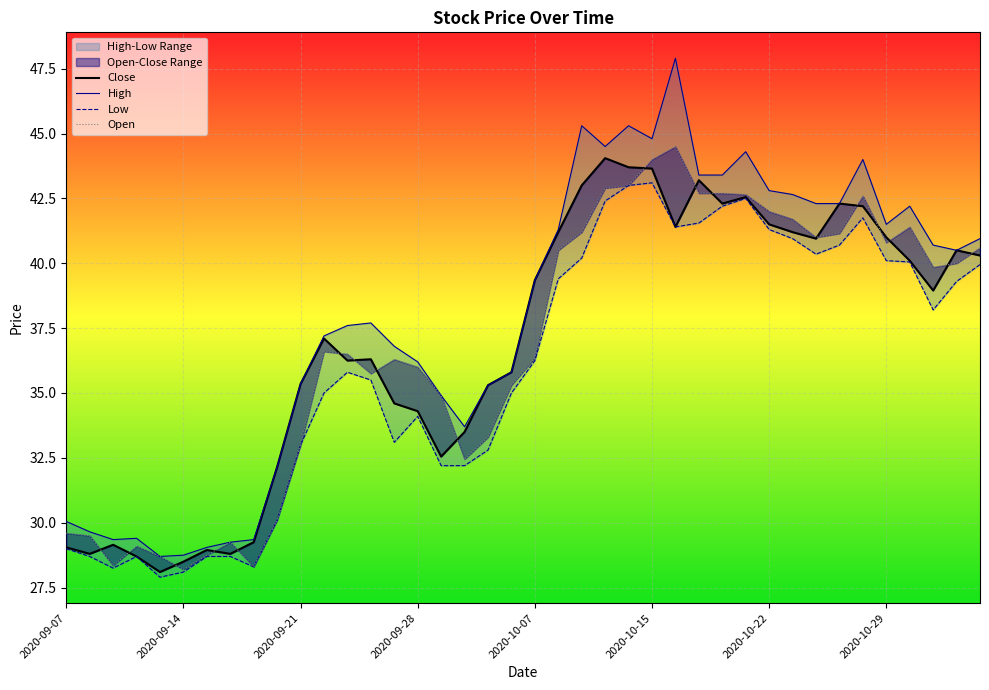

What is the sum of the Low values at 38 and 2020-09-07?

68.3